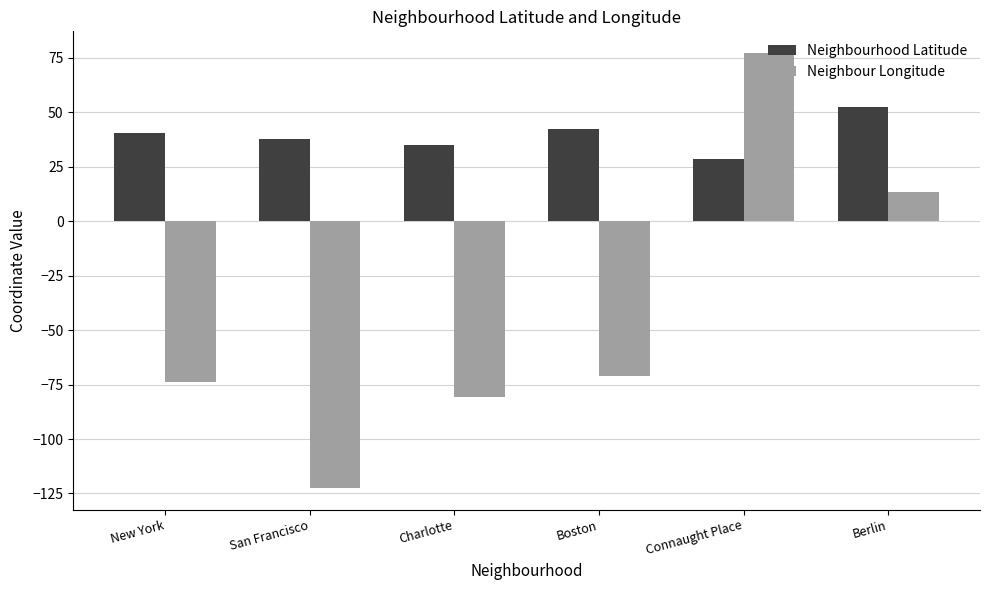

At how many categories does at least one series exceed 67?

1